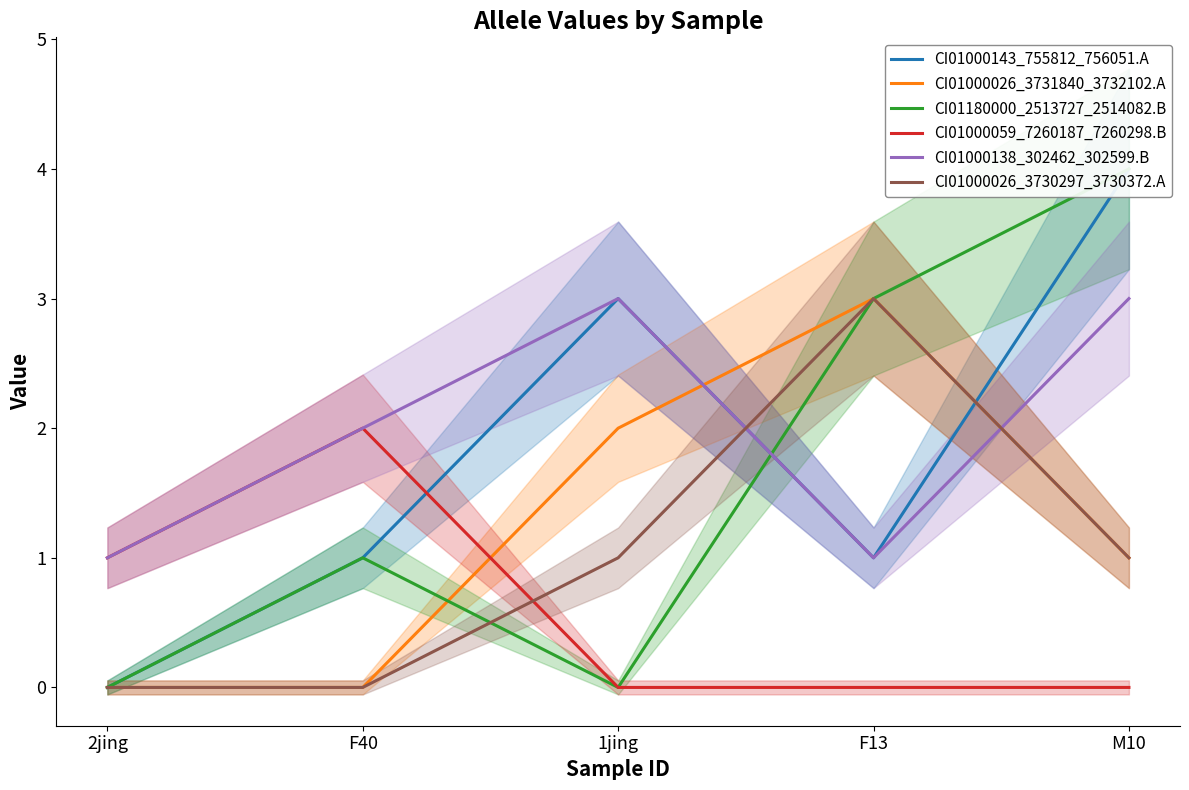

Which series has the largest total across all categories?

CI01000138_302462_302599.B